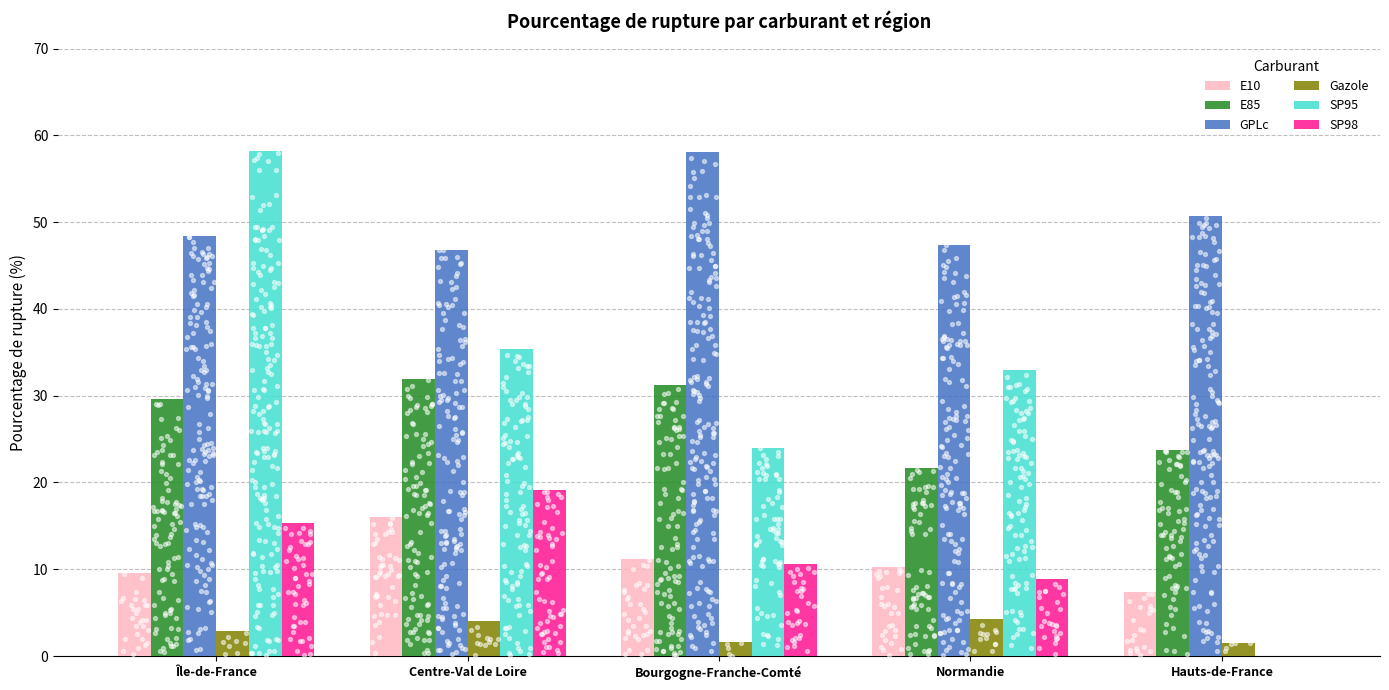

At which category is the sum across all series the highest?

Île-de-France